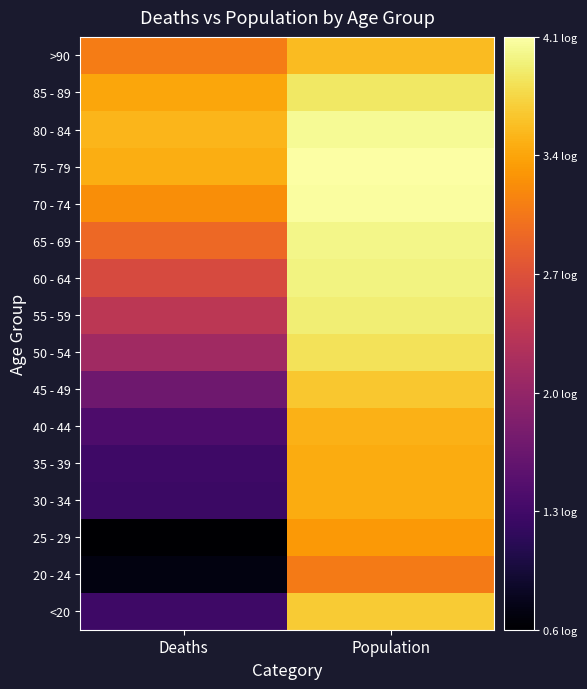

Which series has the largest range (max minus min)?

25 - 29